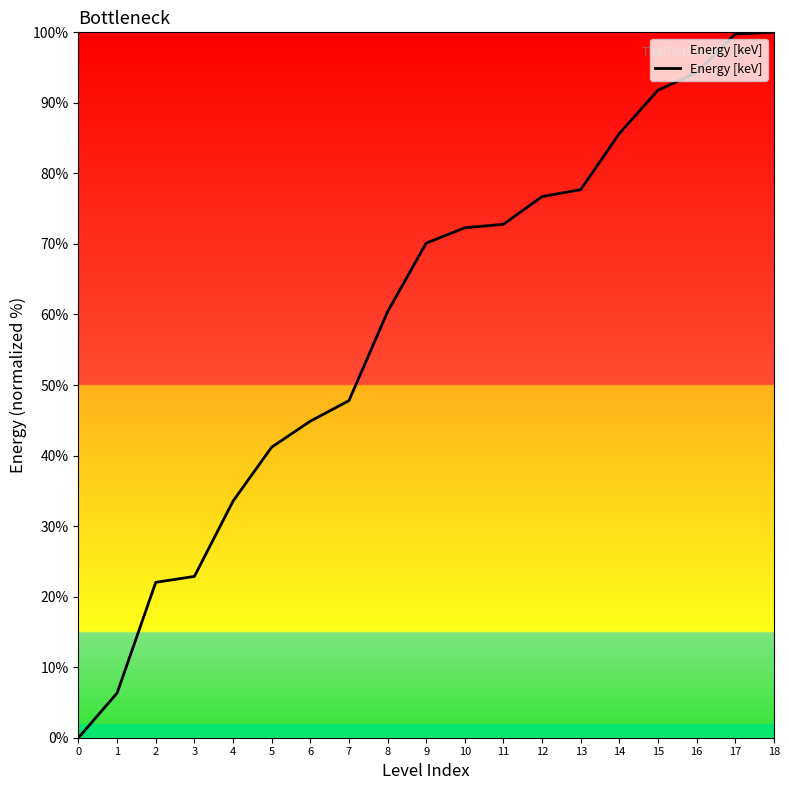

What is the difference between the values at 10 and 1?

65.9